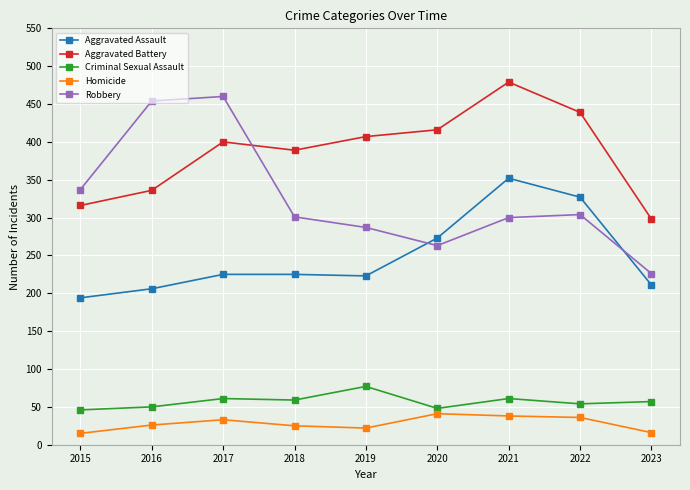

Read the Homicide value at 2021, to the nearest 5.

40